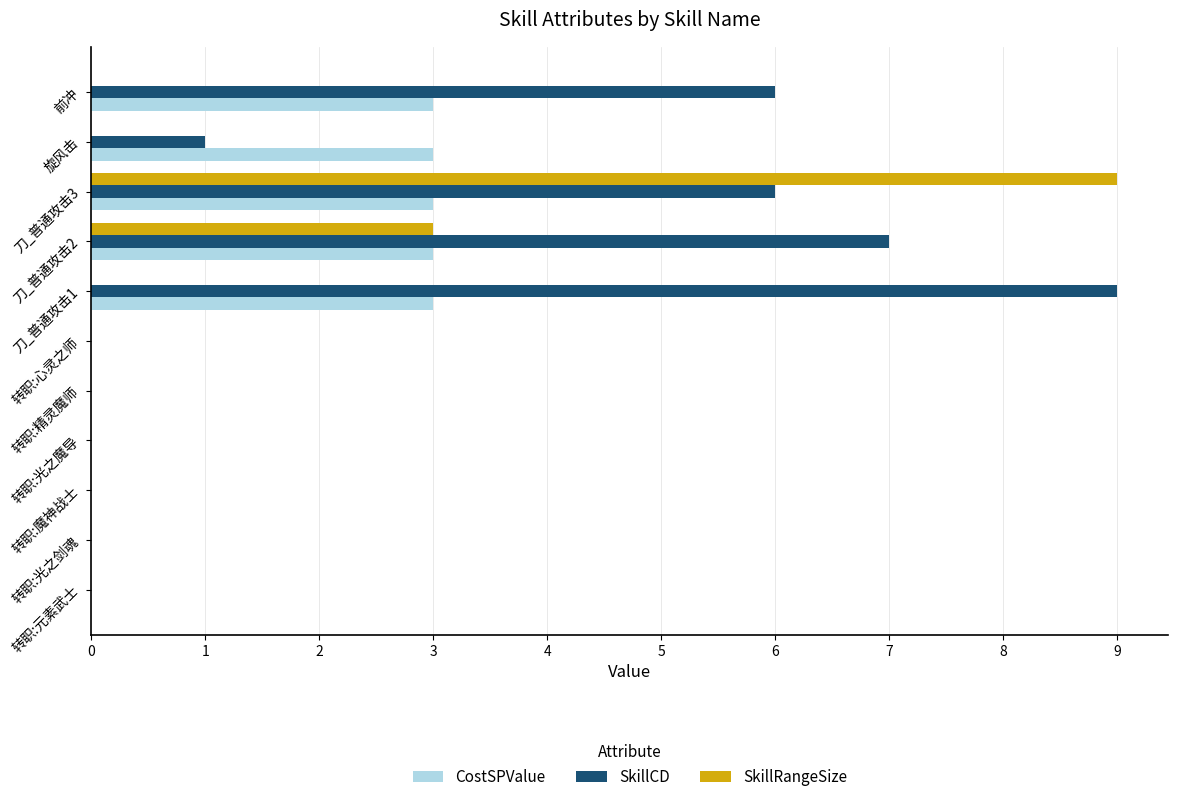

How many categories are shown in the chart?

11